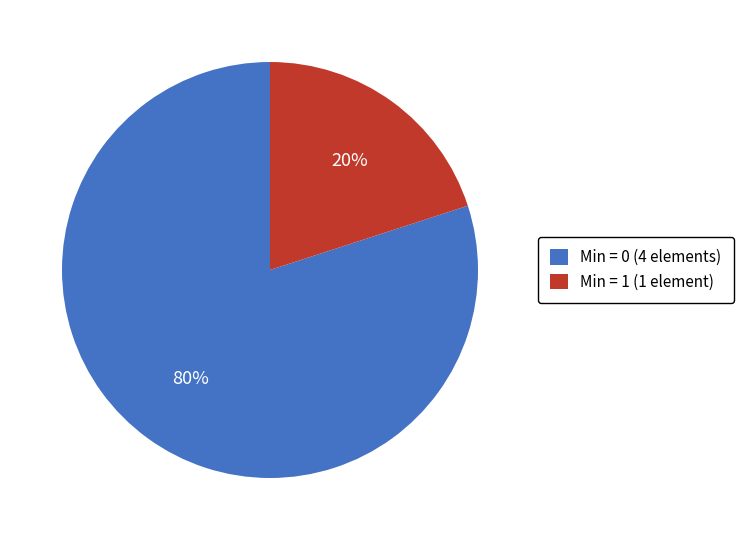

Count the number of slices in the pie.

2